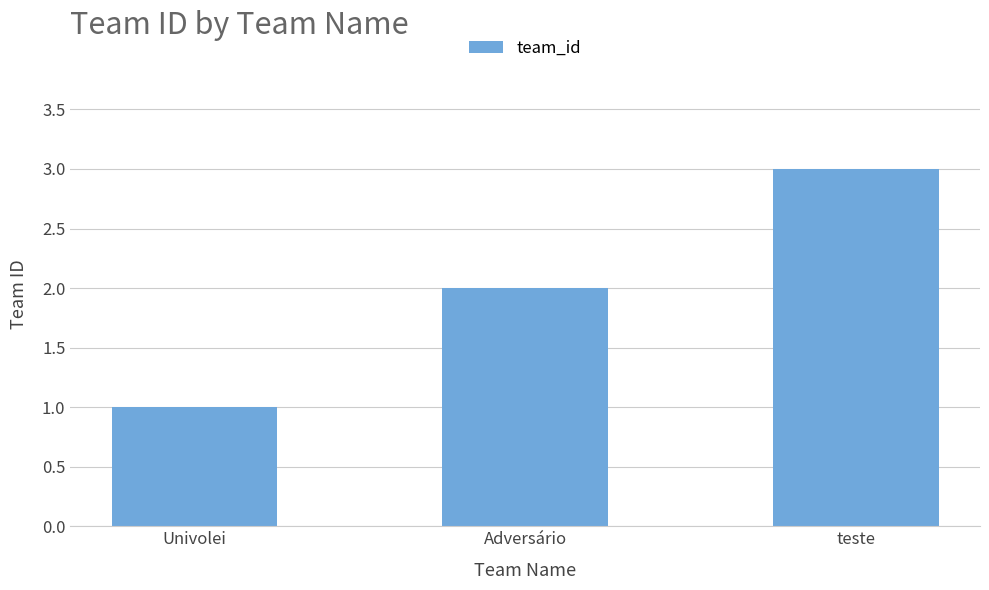

Which has a higher value, teste or Univolei?

teste